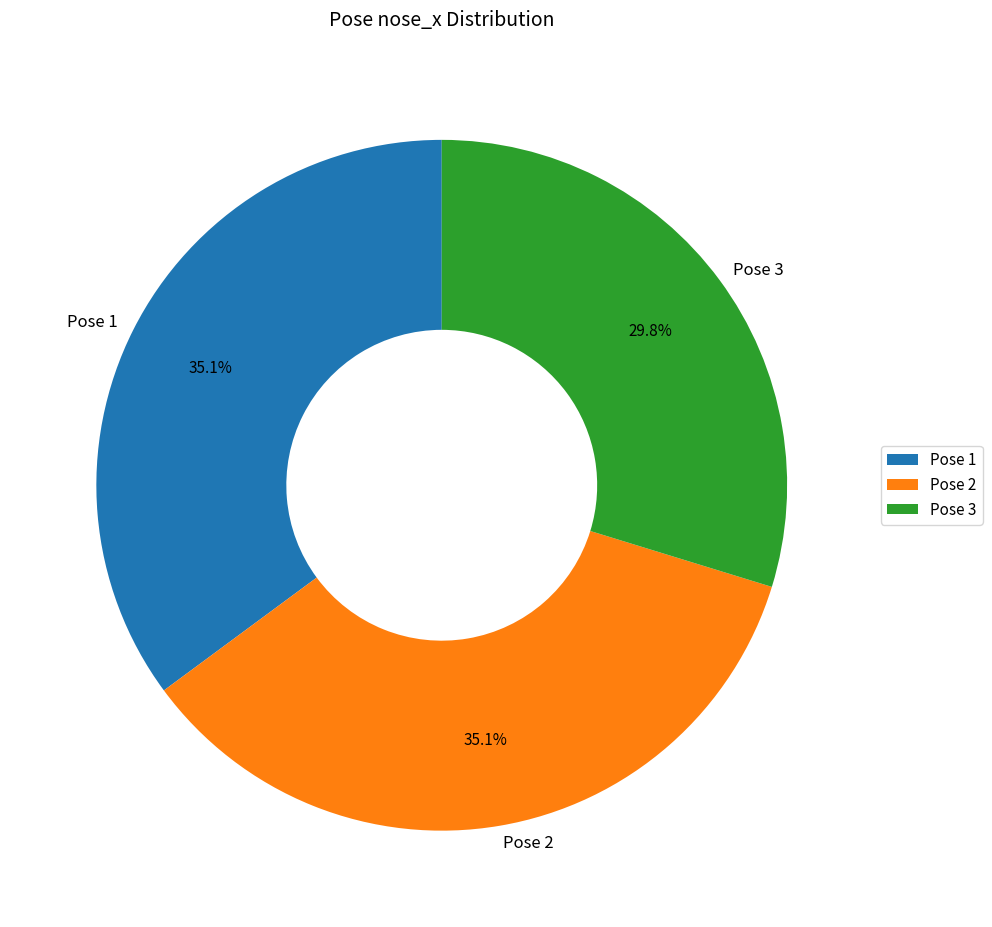

Does Pose 3 represent more than half of the total?

No